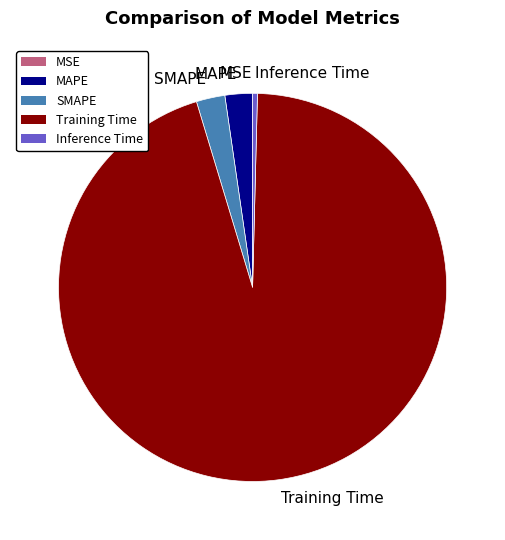

The Training Time slice represents 95% of the pie. True or false?

True